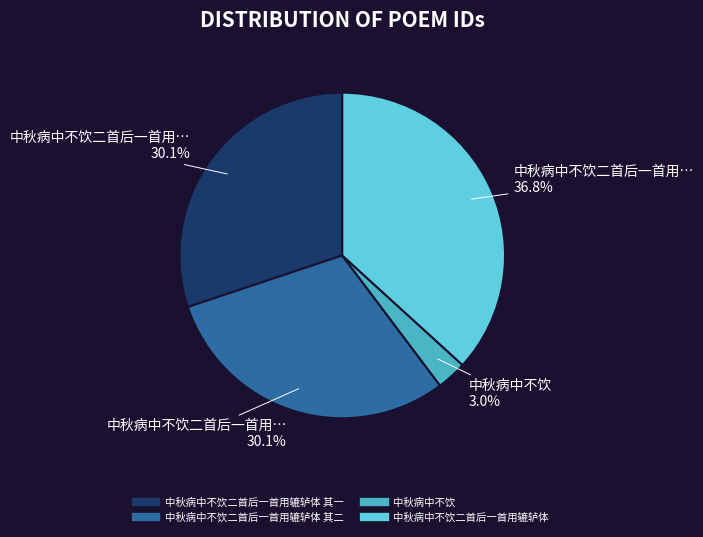

Count the number of slices in the pie.

4